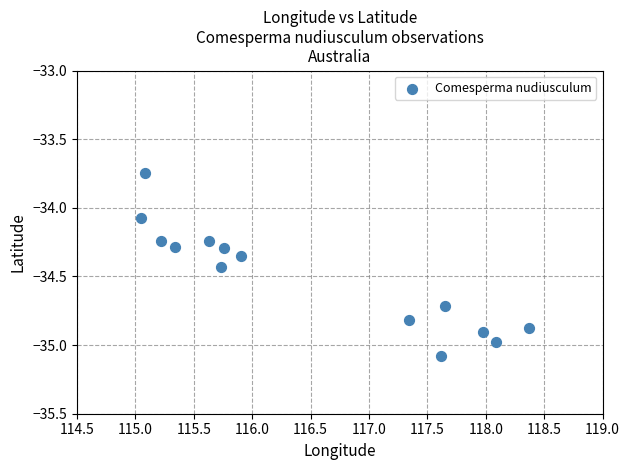

What is the range of X values (max minus min)?

3.3